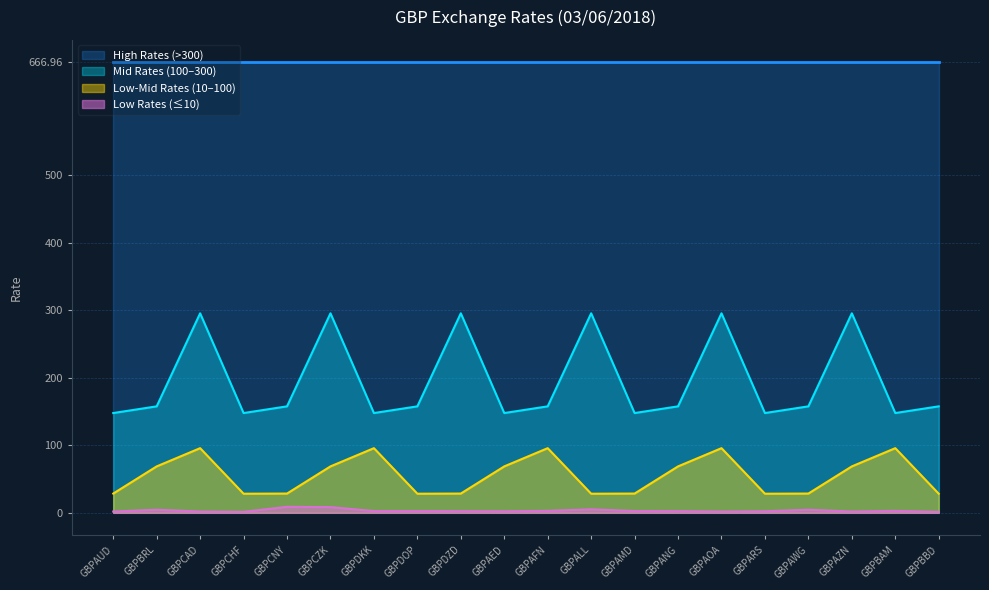

Which label corresponds to the smallest value in the chart?

GBPCHF